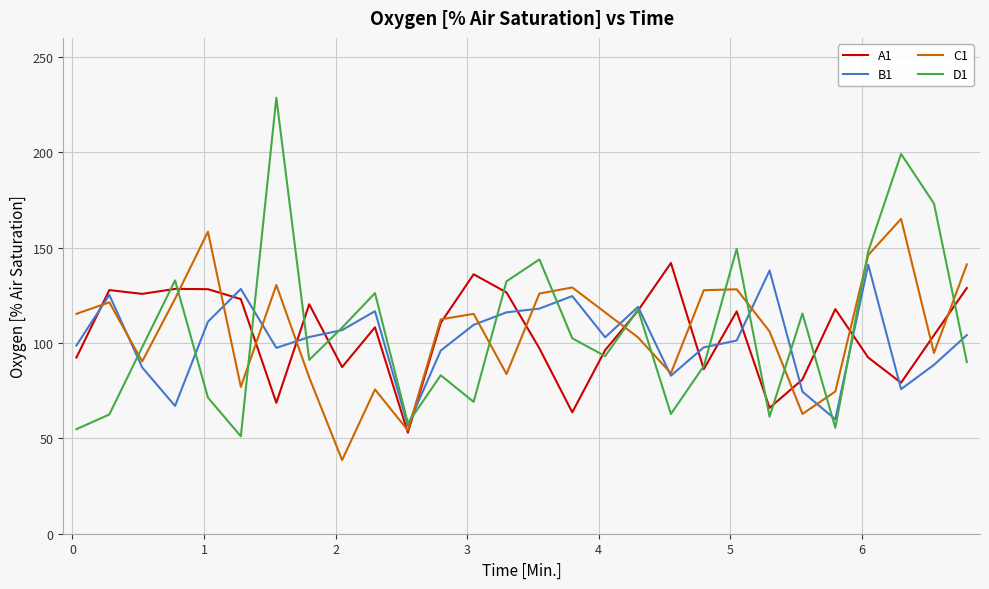

Which series has the widest spread of values?

D1